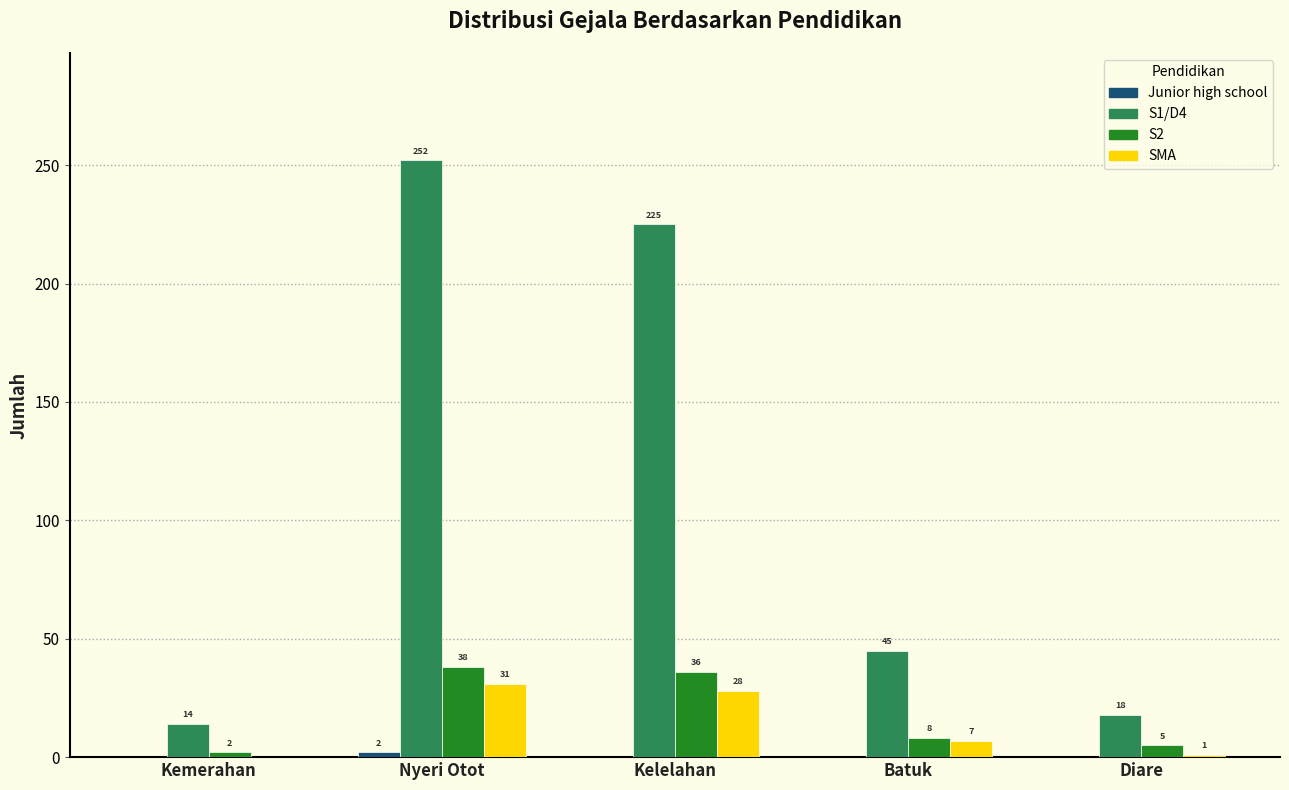

What is the approximate value of S1/D4 at Nyeri Otot?

252